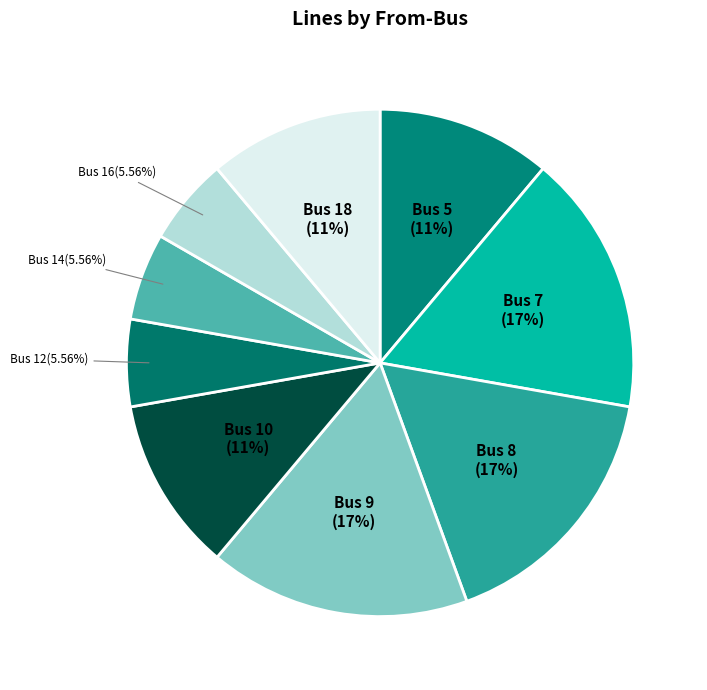

Approximately how many times larger is the value at Bus 8 compared to Bus 14?

3.0